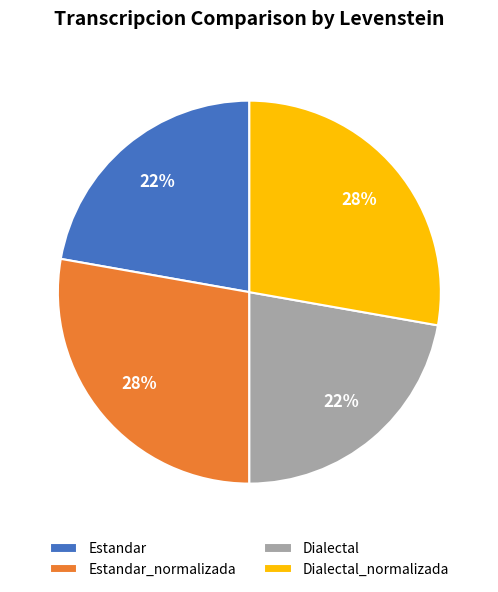

How many slices are in this pie chart?

4